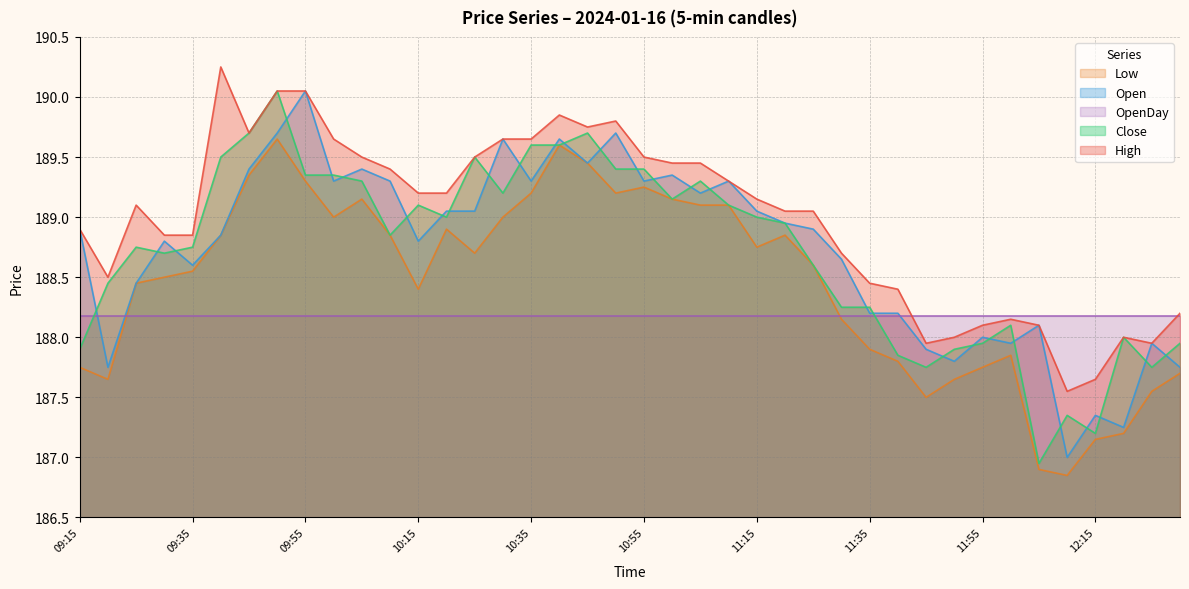

Which label corresponds to the smallest value in the chart?

12:10